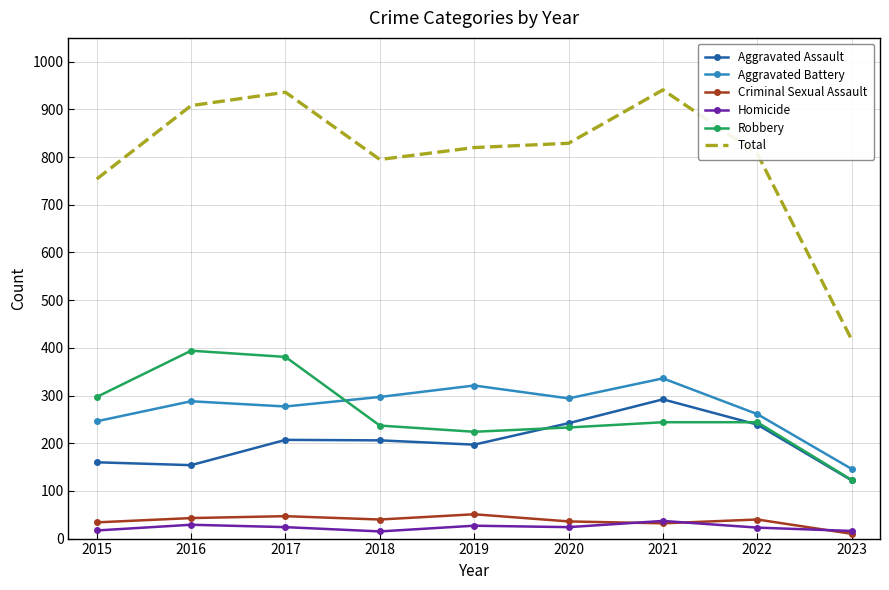

At which label does Robbery reach its minimum?

2023